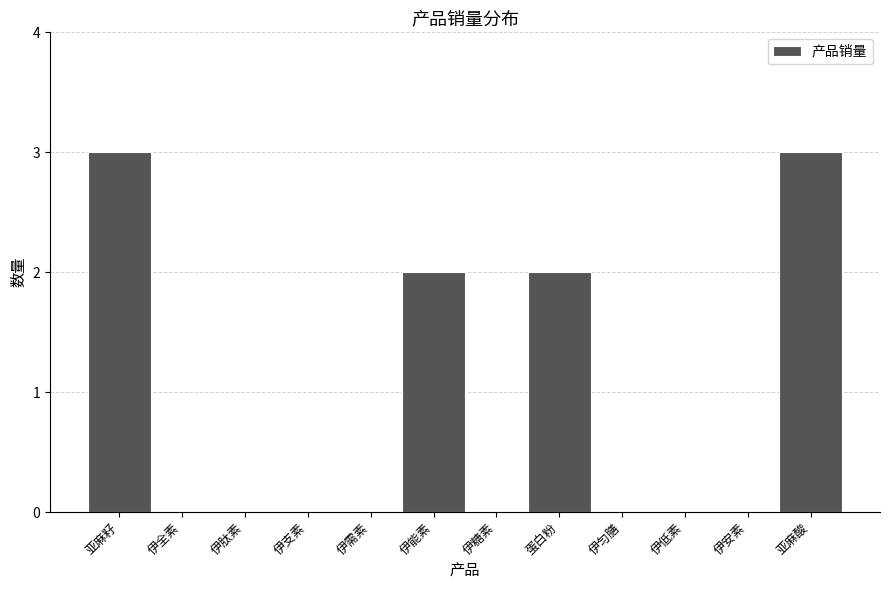

Reading left to right, transcribe all the data shown in this chart.

亚麻籽=3	伊全素=0	伊肽素=0	伊支素=0	伊需素=0	伊能素=2	伊糖素=0	蛋白粉=2	伊匀膳=0	伊低素=0	伊安素=0	亚麻酸=3